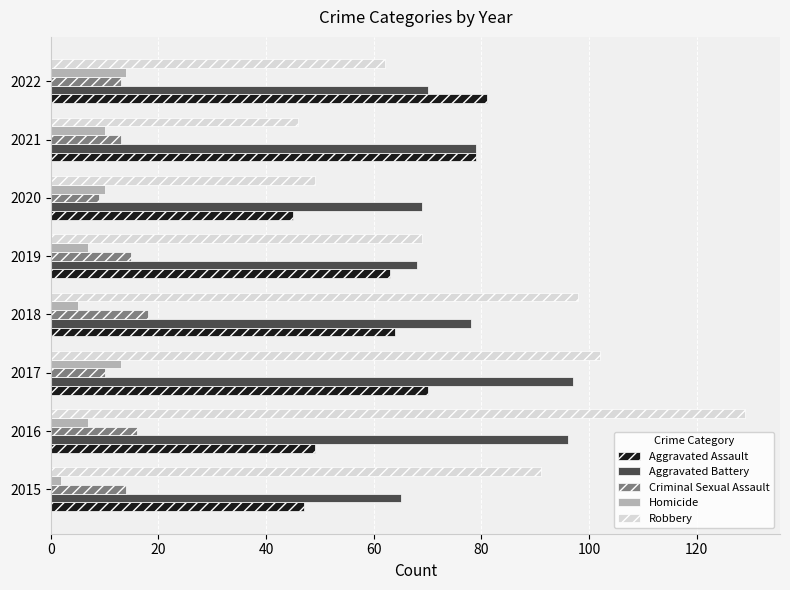

Which category has the highest value in the Robbery series?

2016